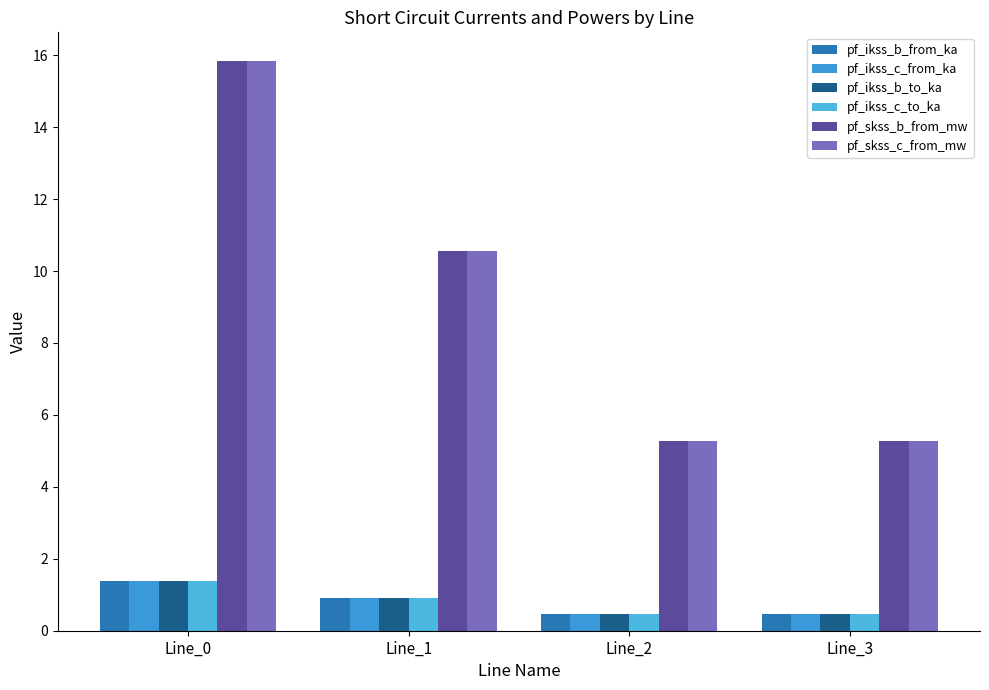

Which series has the largest range (max minus min)?

pf_skss_b_from_mw